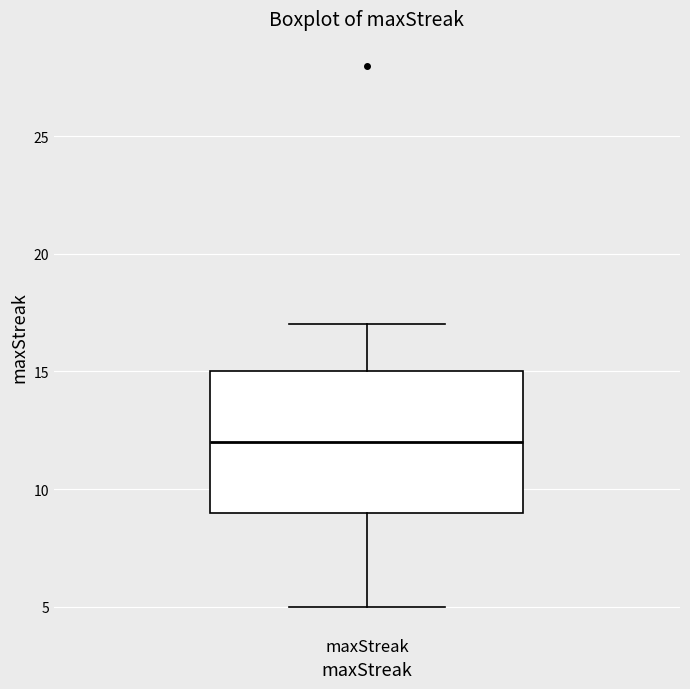

Read this box plot against the y-axis: the position of the median line, the range covered by the box, and the ends of both whiskers. The values are not printed on the chart, so give them approximately, as read against the axis.

median 12, box 9 to 15, whiskers 5 to 17